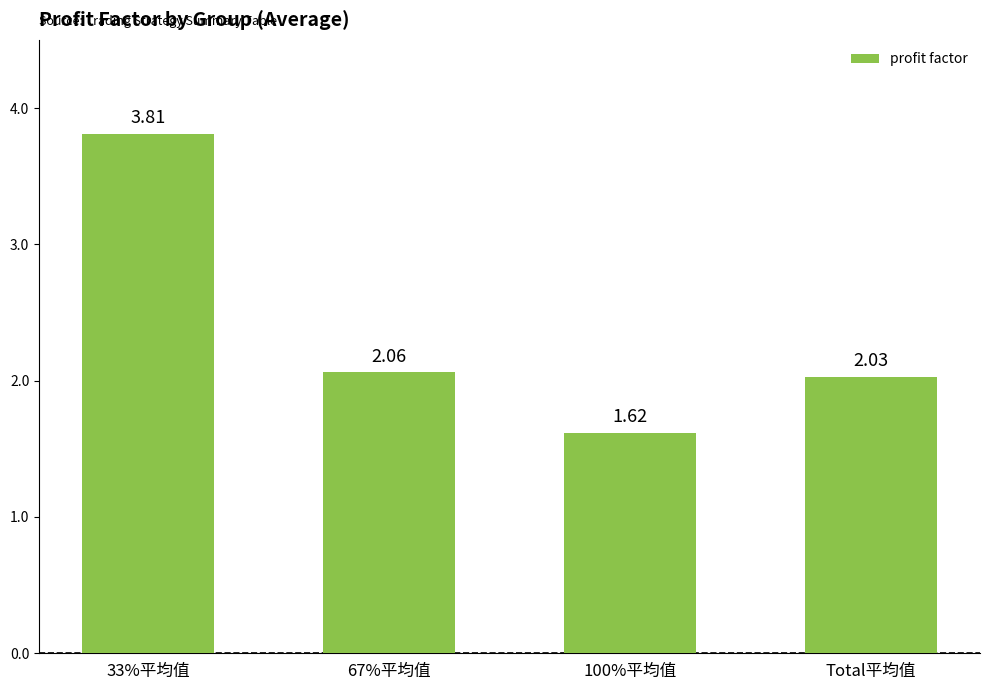

What is the ratio of the value at Total平均值 to the value at 100%平均值?

1.3